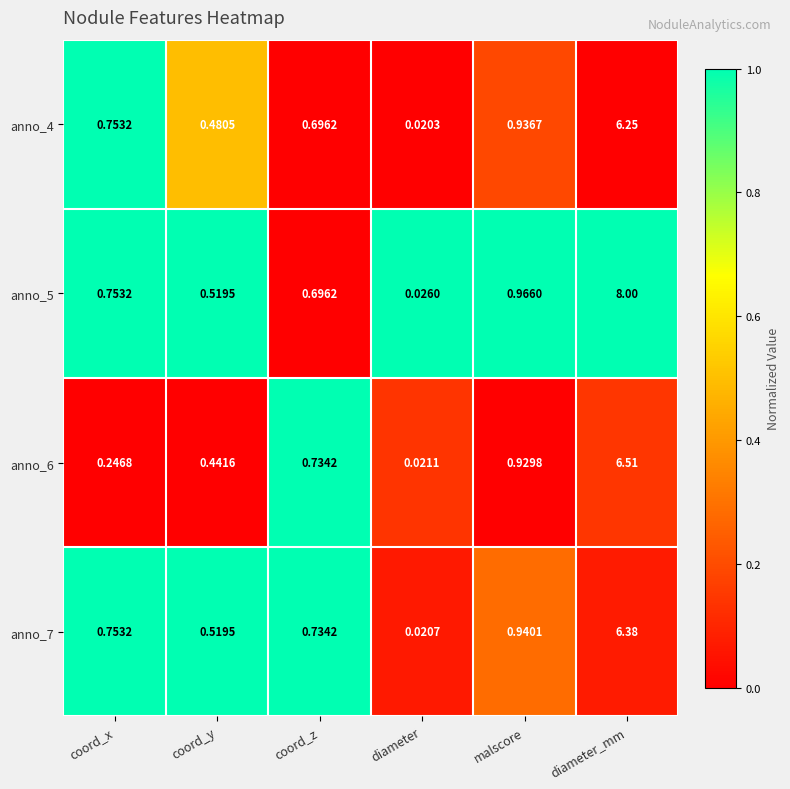

Which label corresponds to the smallest value in the chart?

diameter